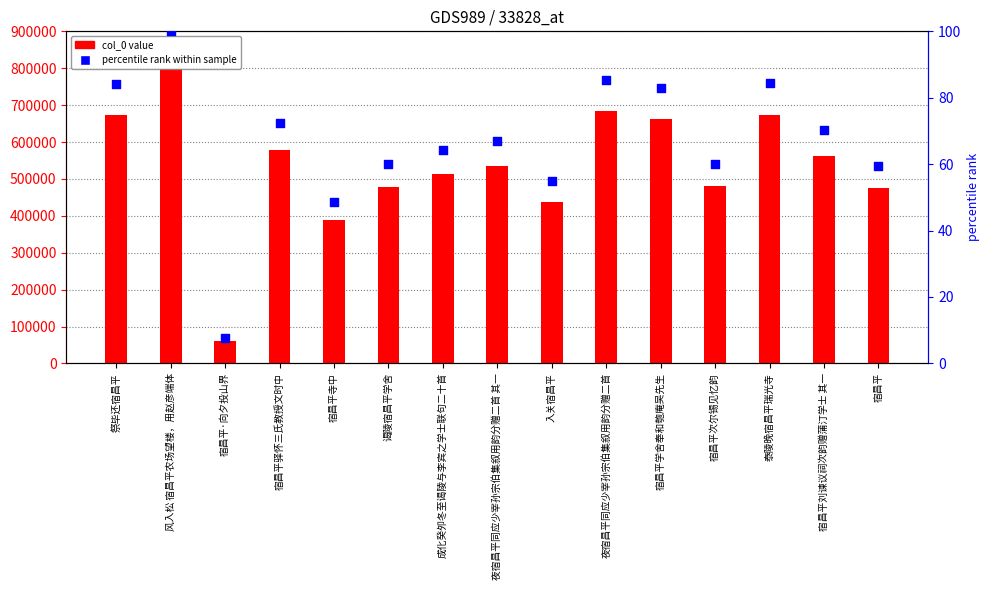

At how many categories does at least one series exceed 696447?

1